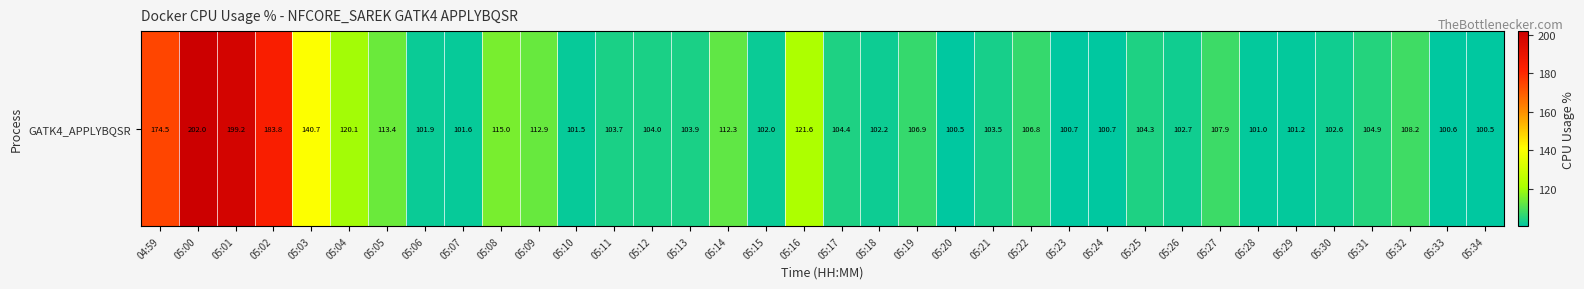

The chart shows a value of 100.5 at 05:34. True or false?

True